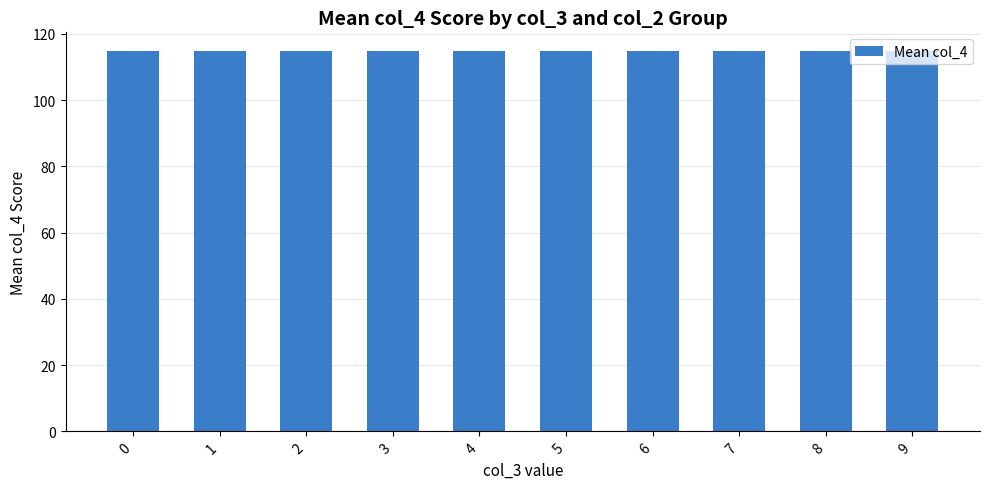

What is the value of the 7th bar from the left?

114.7